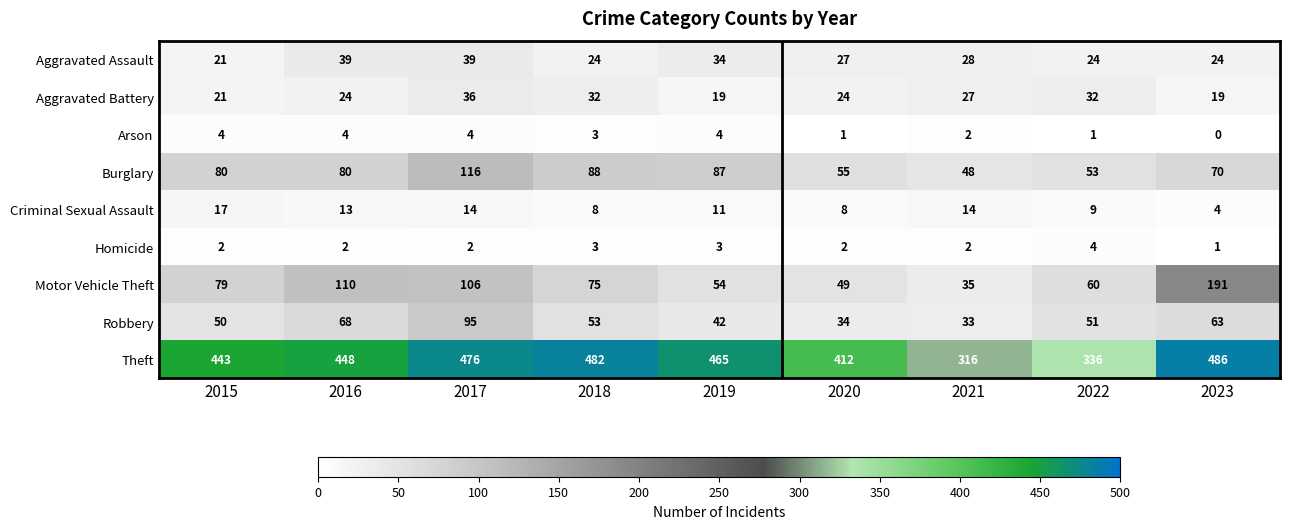

How many data points does each series have?

9